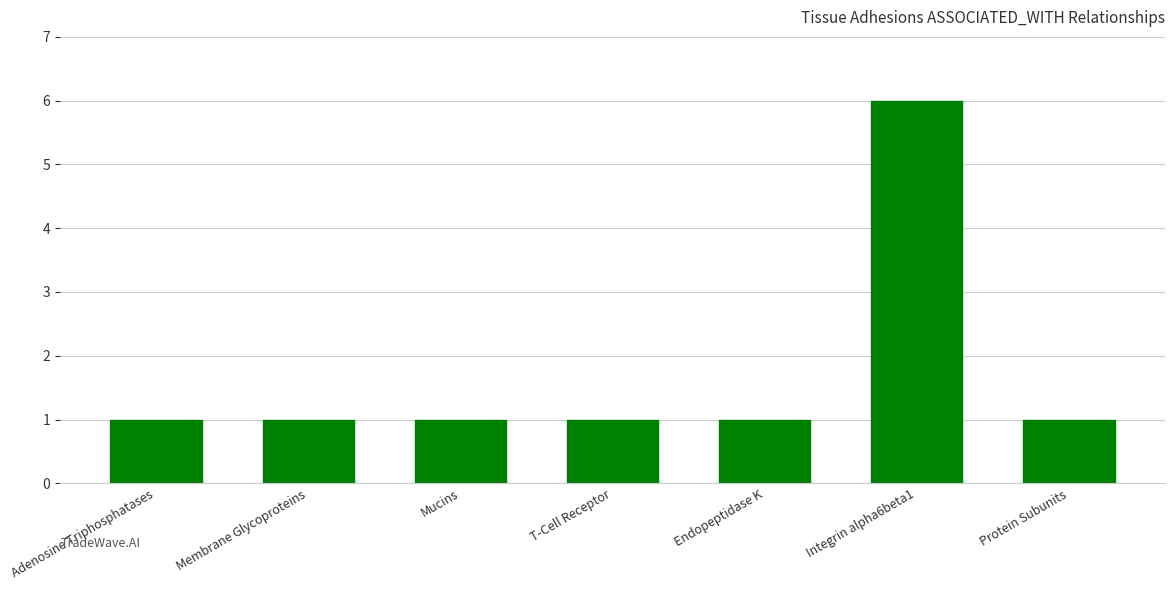

What is the smallest value displayed?

1